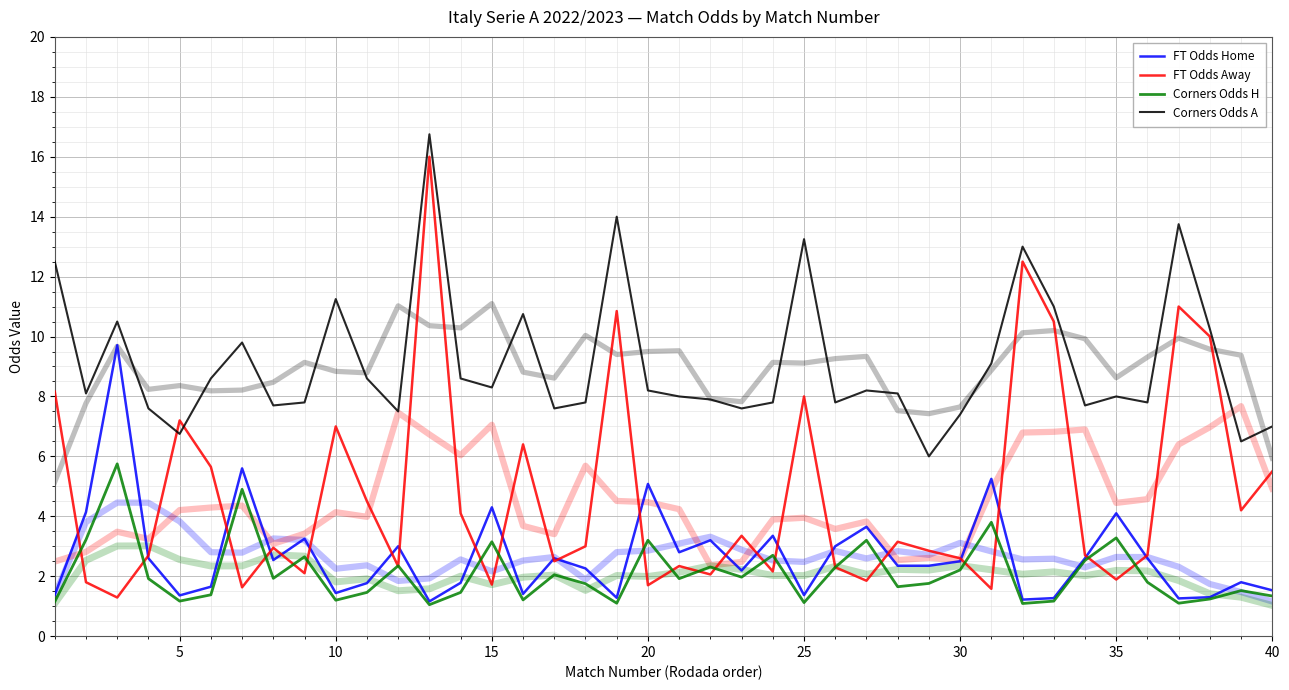

After their last crossing, which series has the higher values: FT Odds Away or FT Odds Home?

FT Odds Away